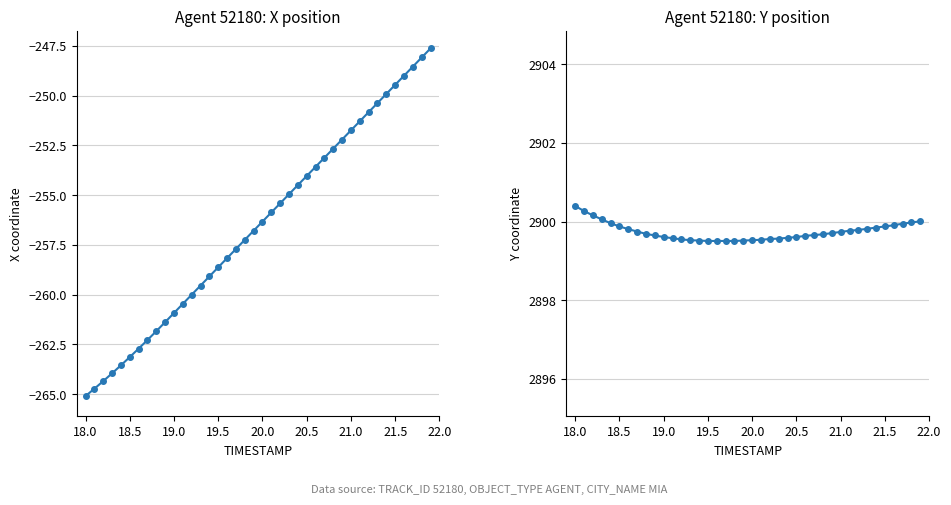

Count the number of categories in the chart.

40